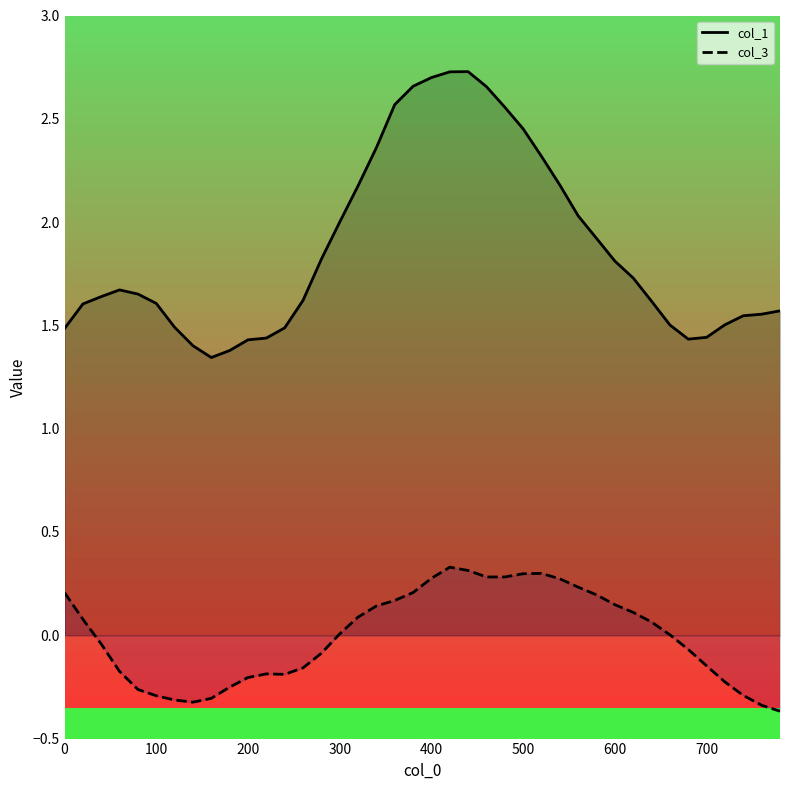

What is the difference between the maximum and minimum values in the col_3 series?

0.7